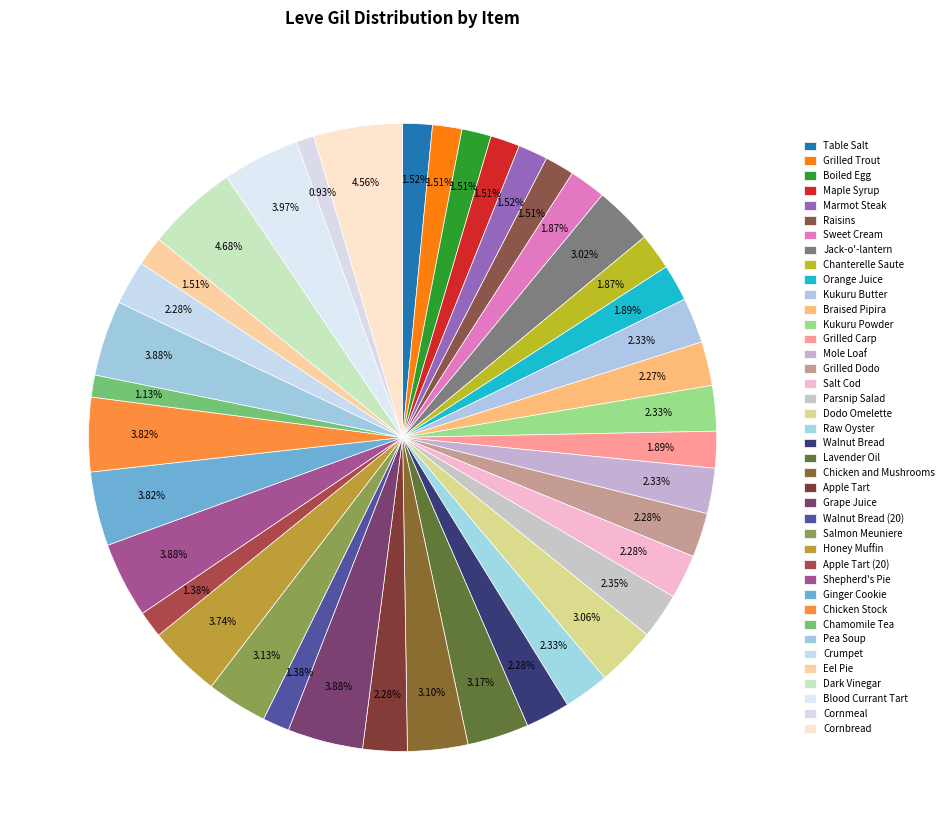

What is the change in value from Grape Juice to Cornmeal?

-219